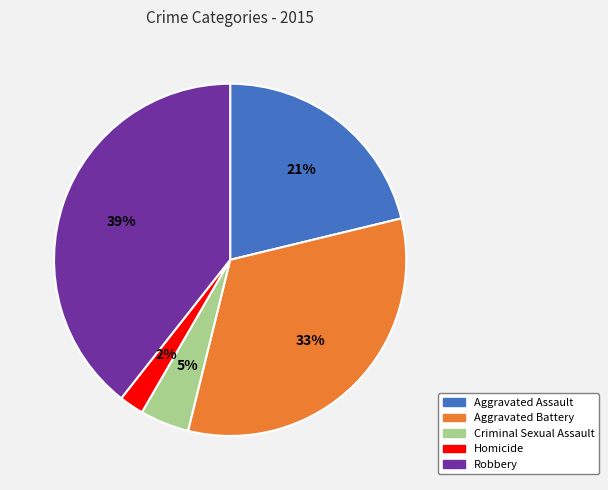

Which category has the smallest portion of the pie?

Homicide